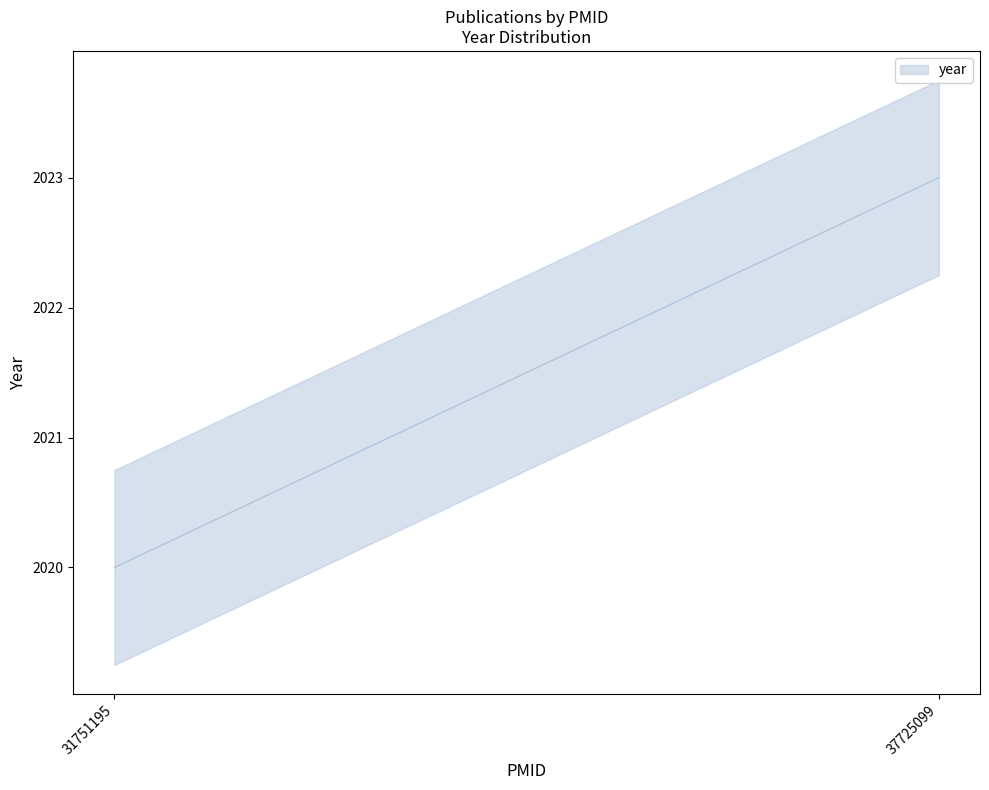

How many data points does each series have?

2